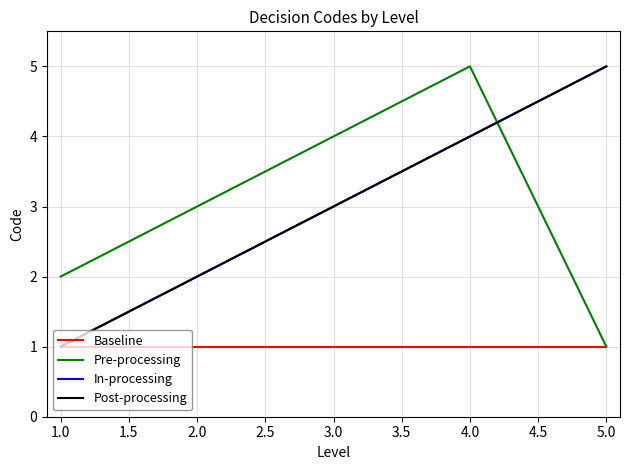

Does the chart have visible grid lines?

Yes